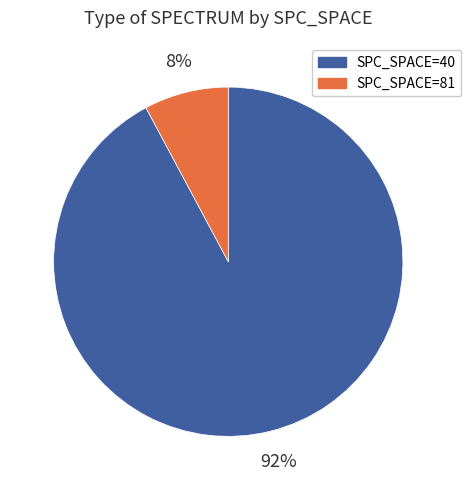

To the nearest percent, what is the difference between the largest and smallest slice percentages?

84%